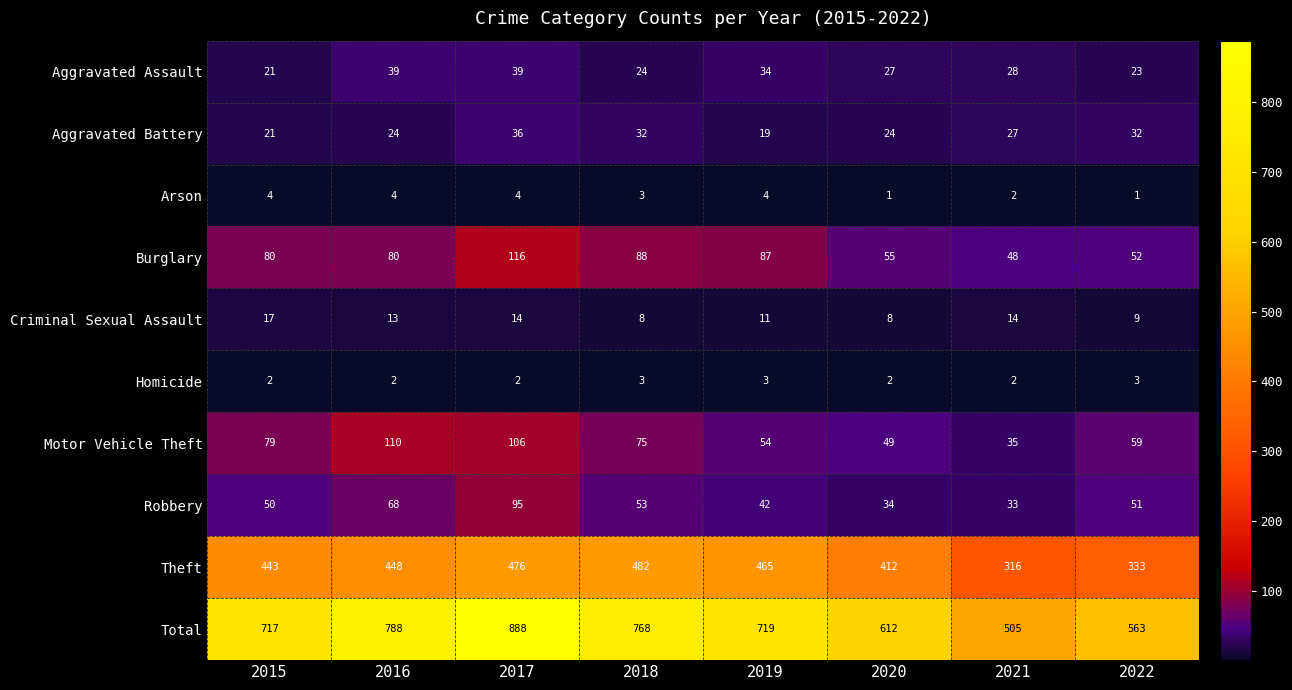

Between 2018 and 2019, which series saw the biggest shift?

Total